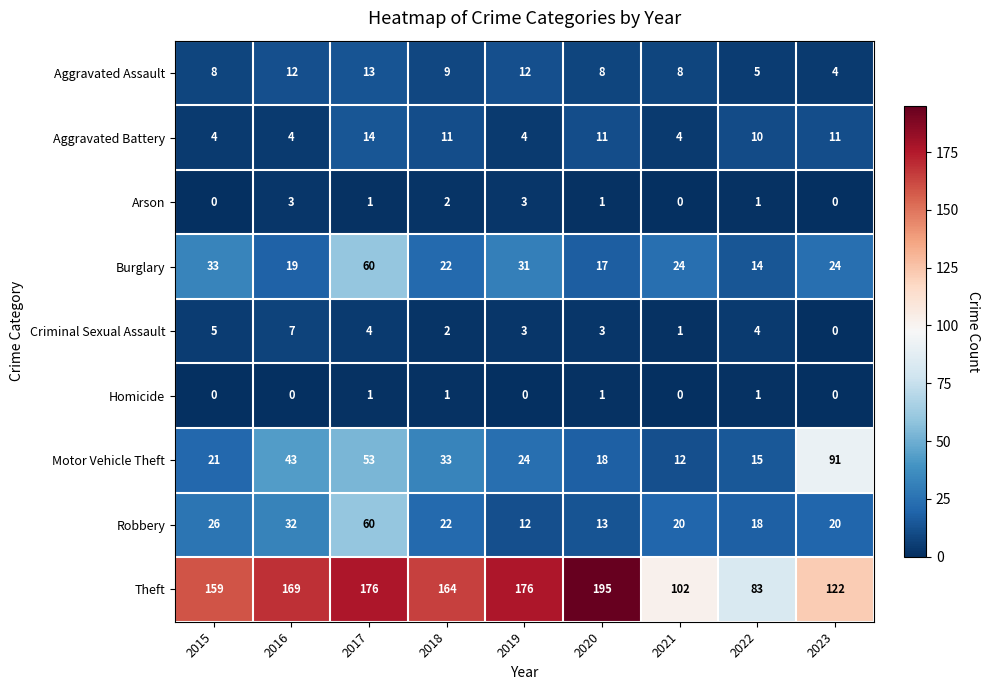

At 2016, list the series in order from smallest to largest.

Homicide, Arson, Aggravated Battery, Criminal Sexual Assault, Aggravated Assault, Burglary, Robbery, Motor Vehicle Theft, Theft